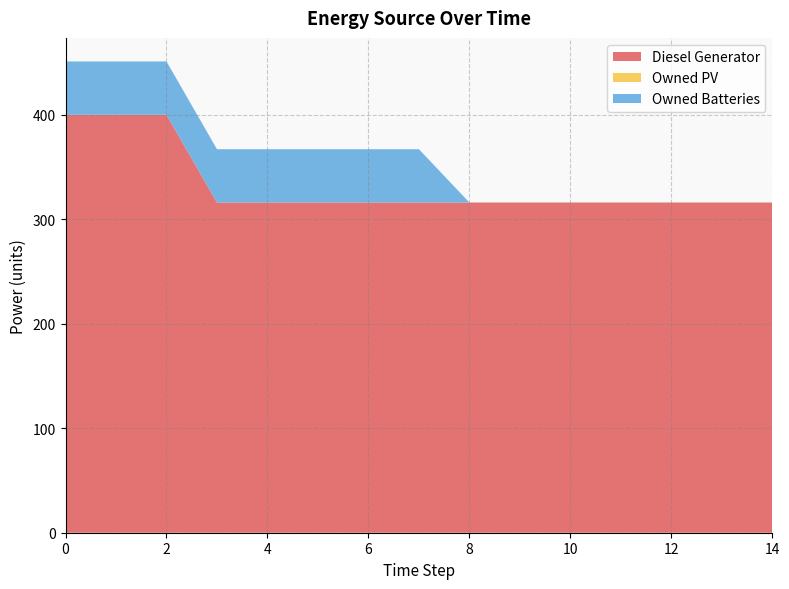

Reading left to right, what are all the values shown in this chart?

Diesel Generator: 0=400	1=400	2=400	3=316	4=316	5=316	6=316	7=316	8=316	9=316	10=316	11=316	12=316	13=316	14=316
Owned PV: 0=0	1=0	2=0	3=0	4=0	5=0	6=0	7=0	8=0	9=0	10=0	11=0	12=0	13=0	14=0
Owned Batteries: 0=51	1=51	2=51	3=51	4=51	5=51	6=51	7=51	8=0	9=0	10=0	11=0	12=0	13=0	14=0